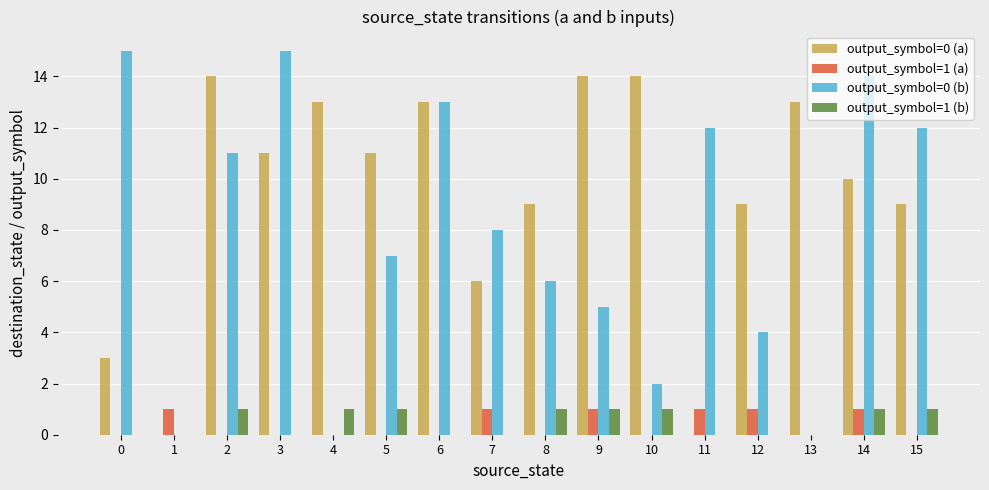

What value does the output_symbol=0 (b) series have at 2, to the nearest 10?

10